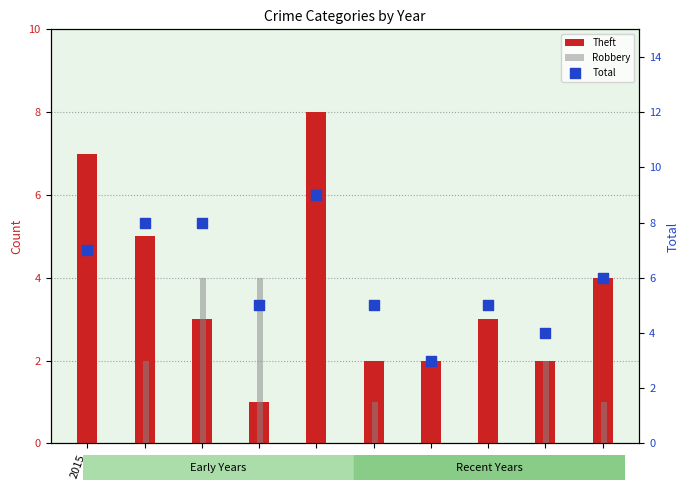

What are all the series names shown in the legend?

Theft, Robbery, Total